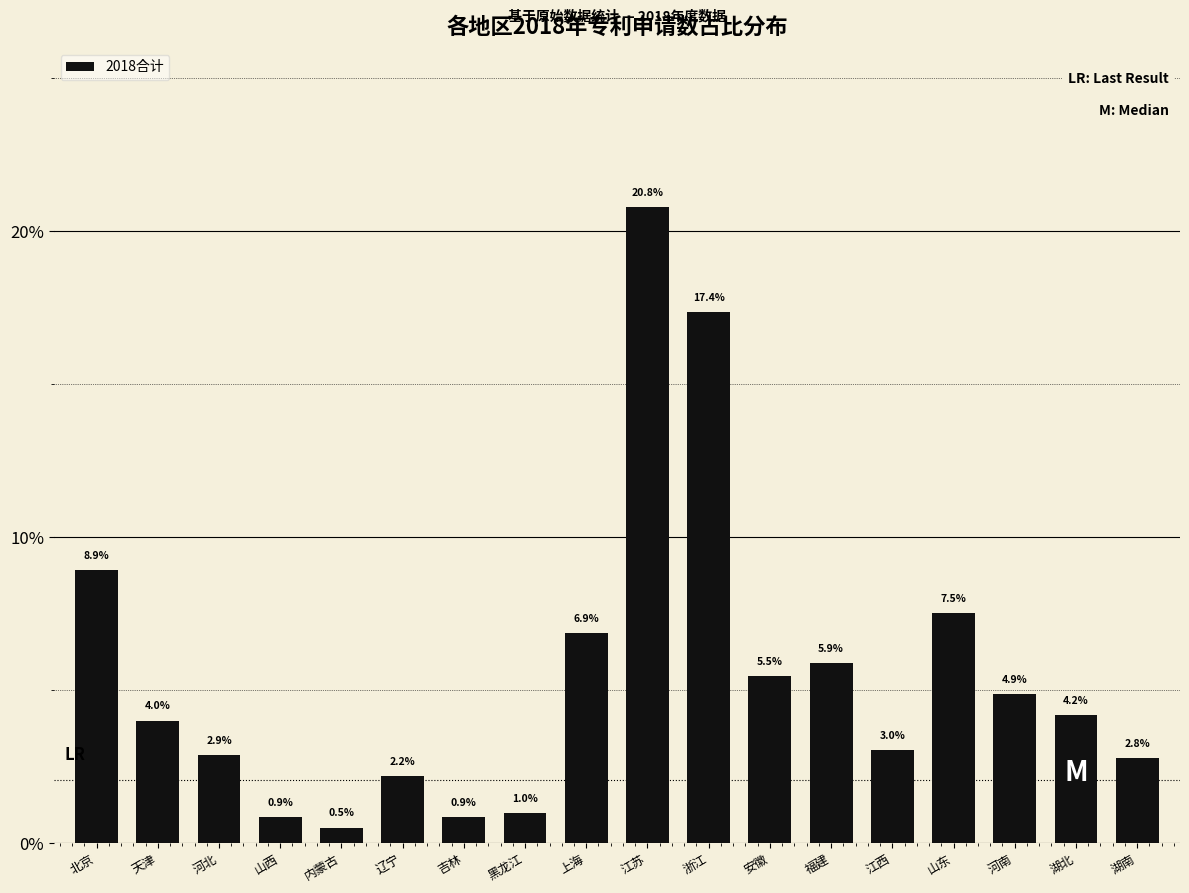

Reading left to right, list all the values displayed in this chart.

8.9	4.0	2.9	0.9	0.5	2.2	0.9	1.0	6.9	20.8	17.4	5.5	5.9	3.0	7.5	4.9	4.2	2.8